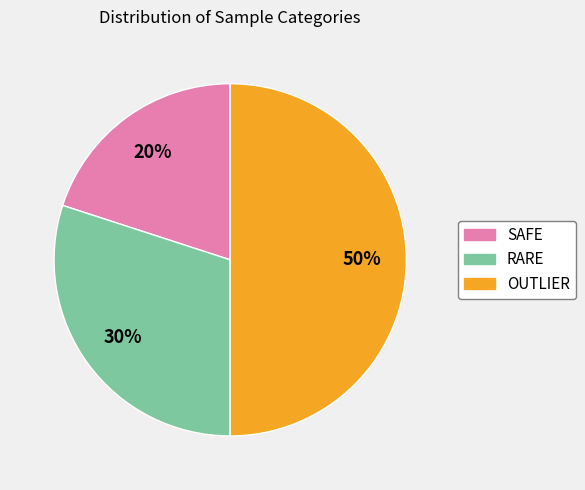

To the nearest percent, what is the difference between the largest and smallest slice percentages?

30%